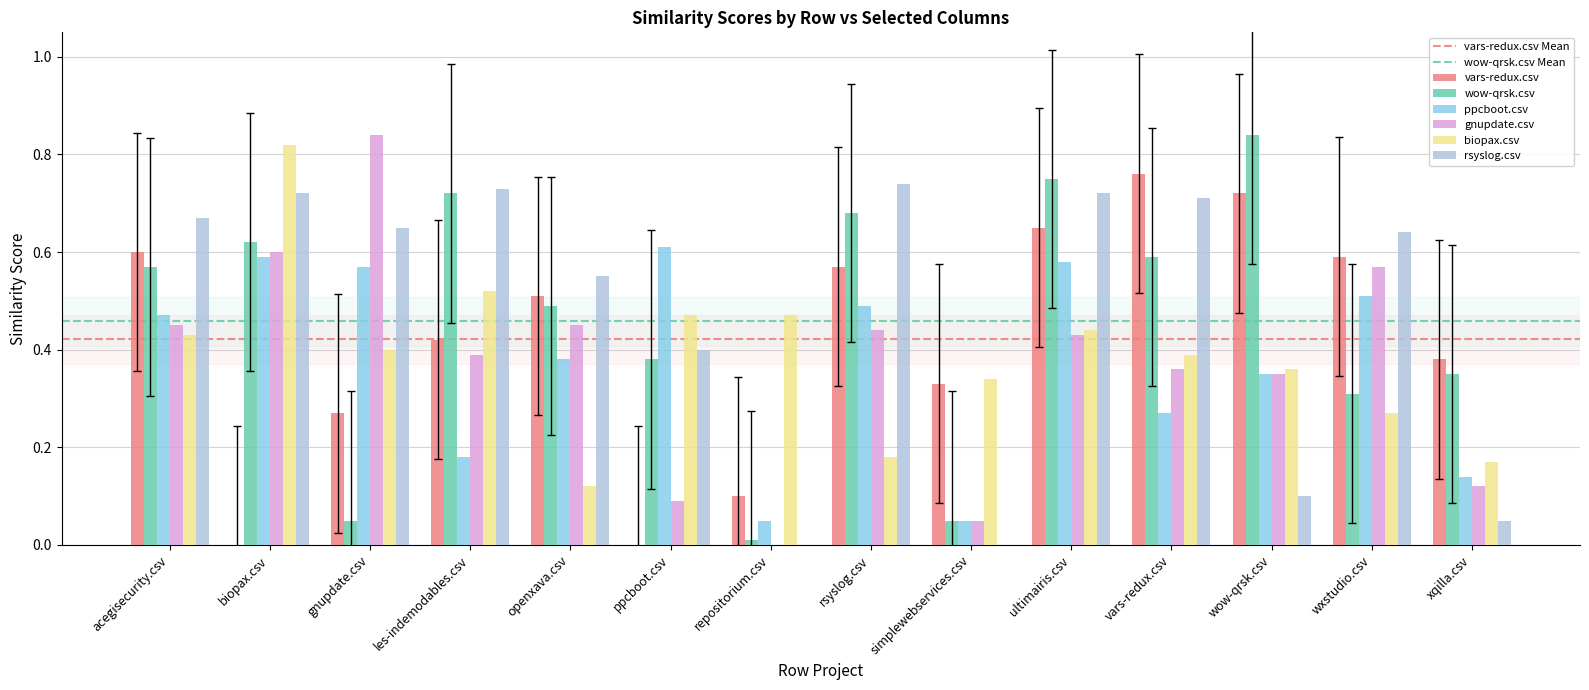

What is the total value across all series at xqilla.csv?

1.2